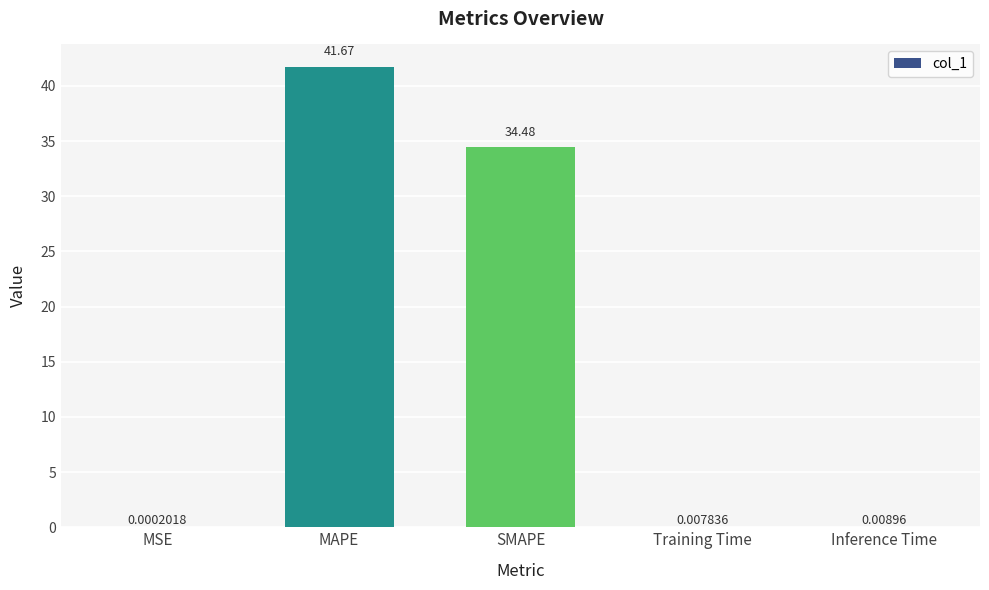

What is the change in value from SMAPE to Training Time?

-34.5